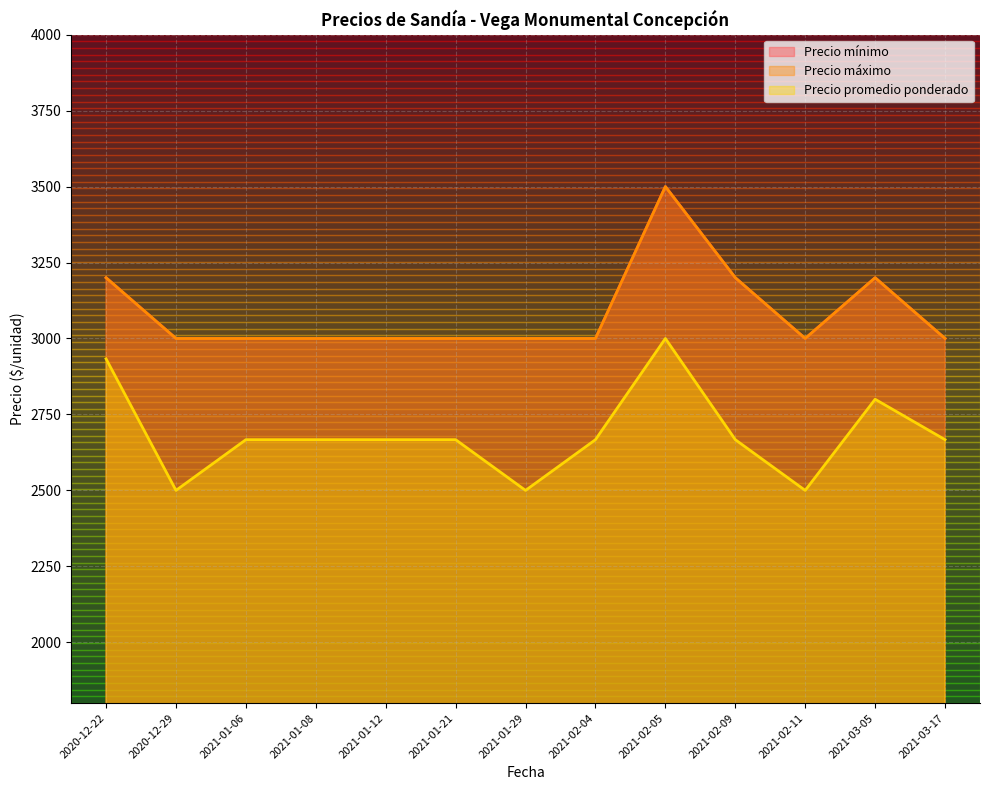

True or false: Precio máximo and Precio promedio ponderado cross at least once.

False